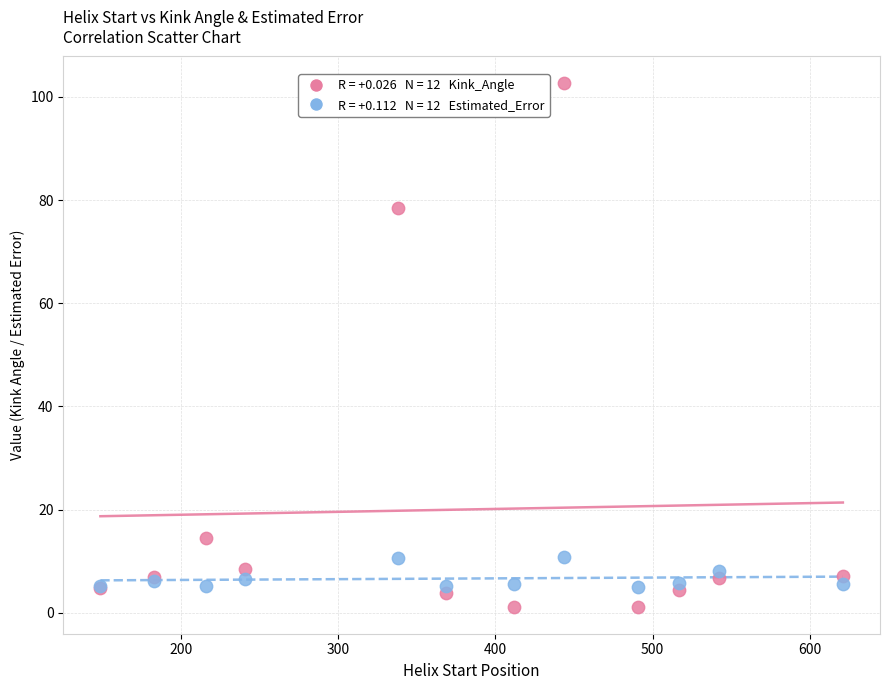

Across all series, what Y value is closest to 51?

78.5